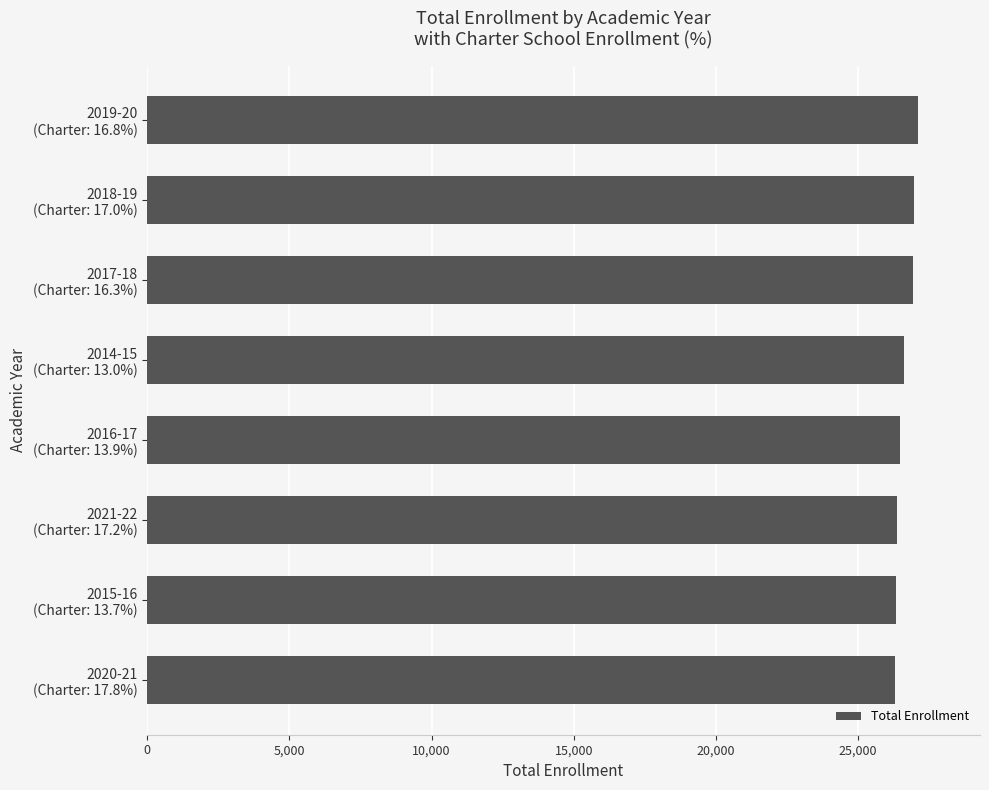

What is the difference between the maximum and minimum values?

819